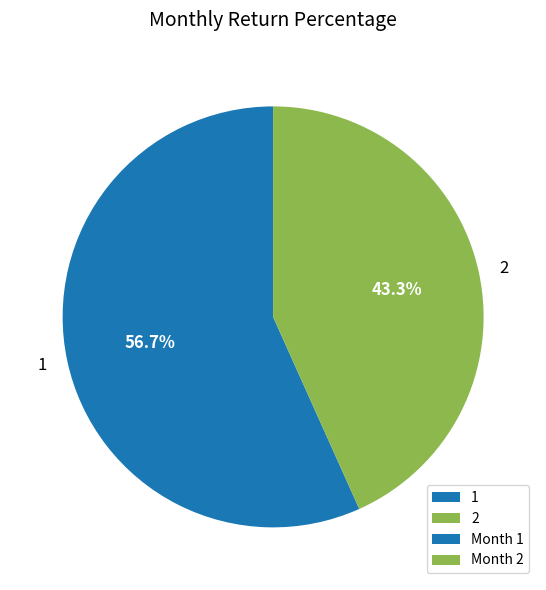

Count the number of slices in the pie.

2